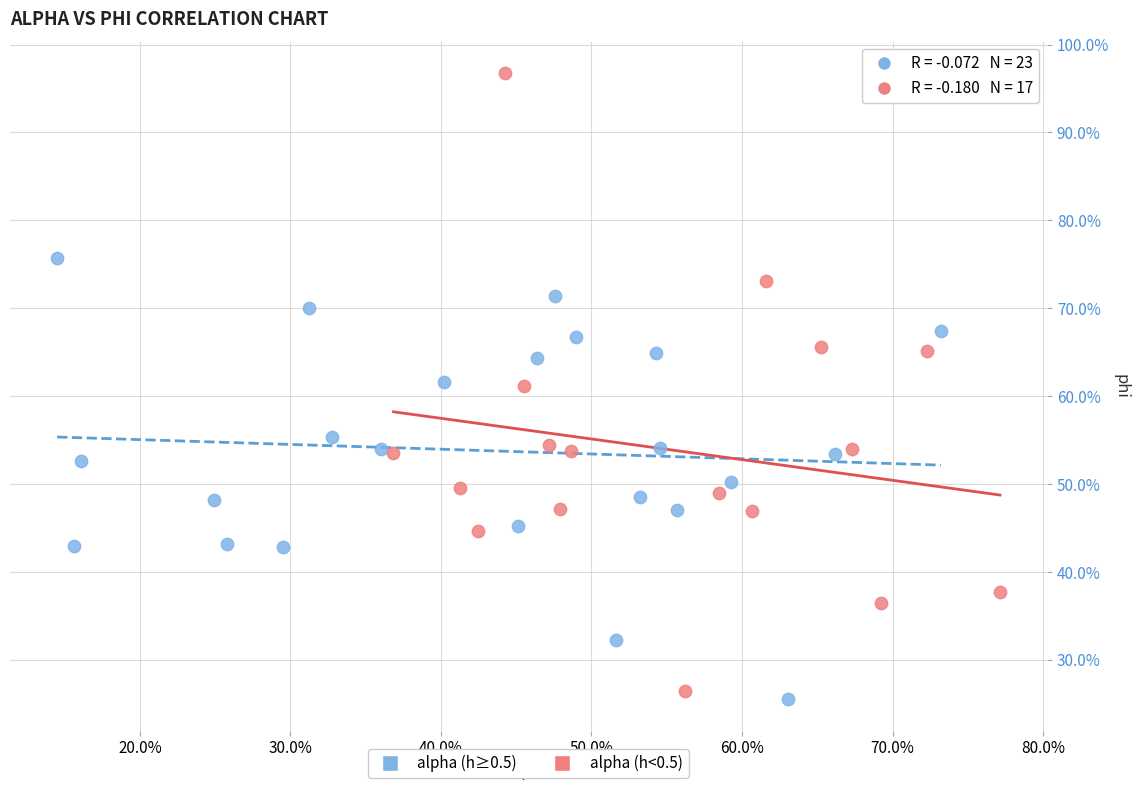

What are all the series names shown in the legend?

alpha (h≥0.5), alpha (h<0.5)